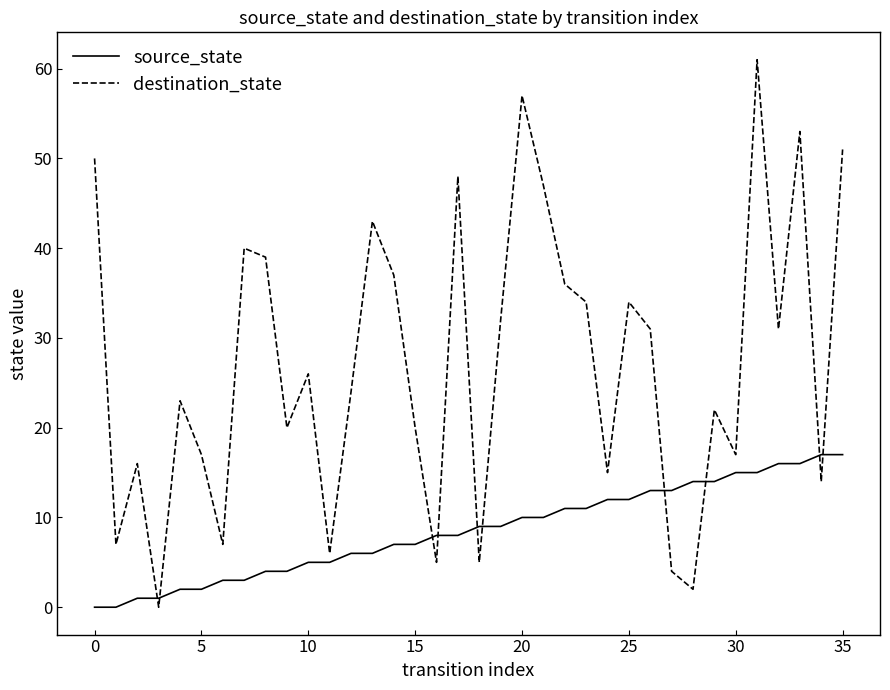

After their last crossing, which series has the higher values: source_state or destination_state?

destination_state